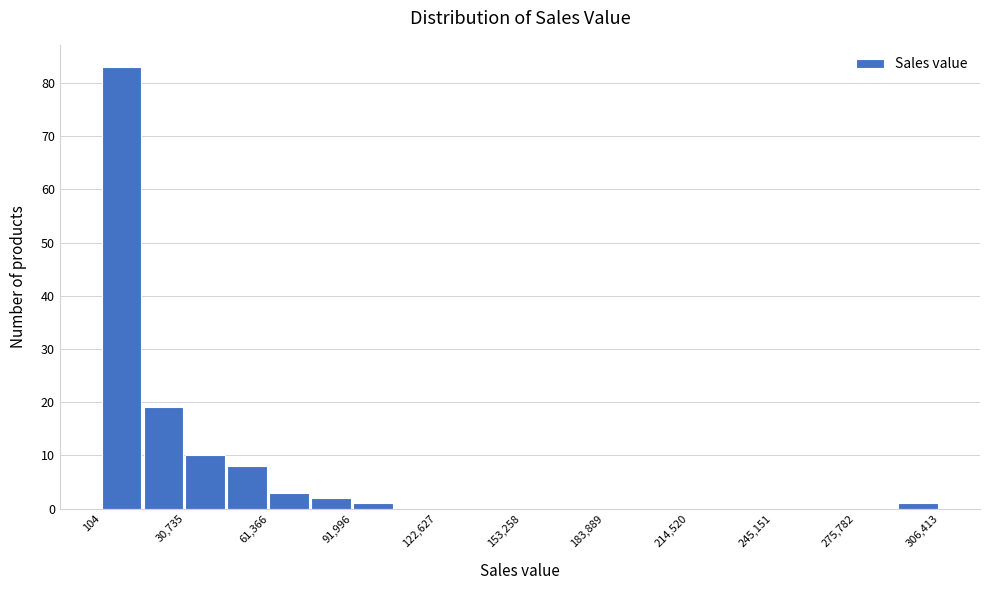

Around what value on the x-axis is the tallest bar? Give the approximate position of its centre, as read against the axis.

5000